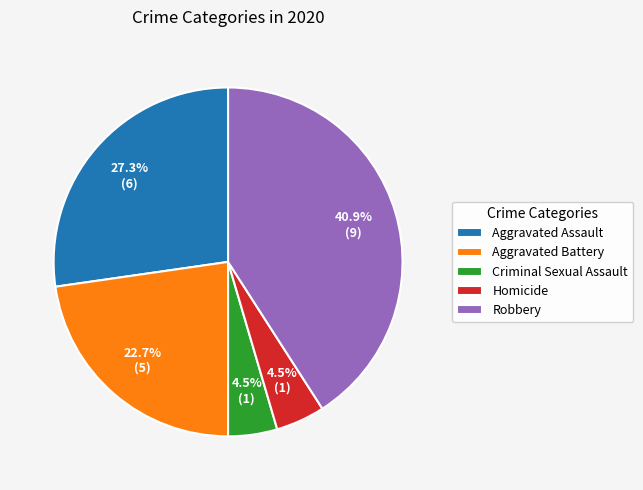

How many slices are in this pie chart?

5